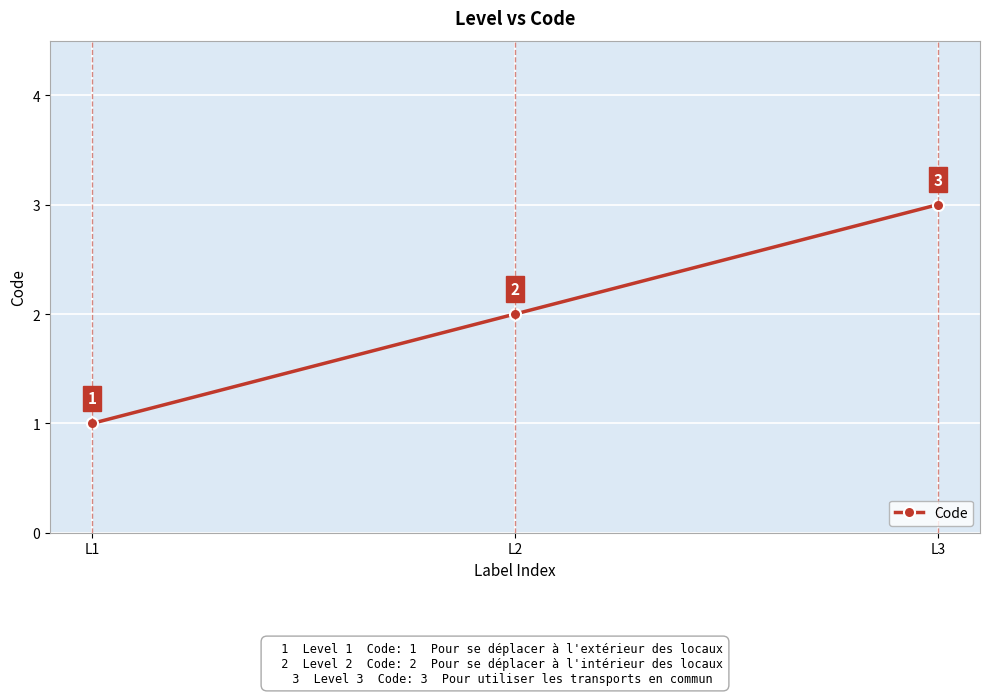

What is the value of the 1st point from the left?

1